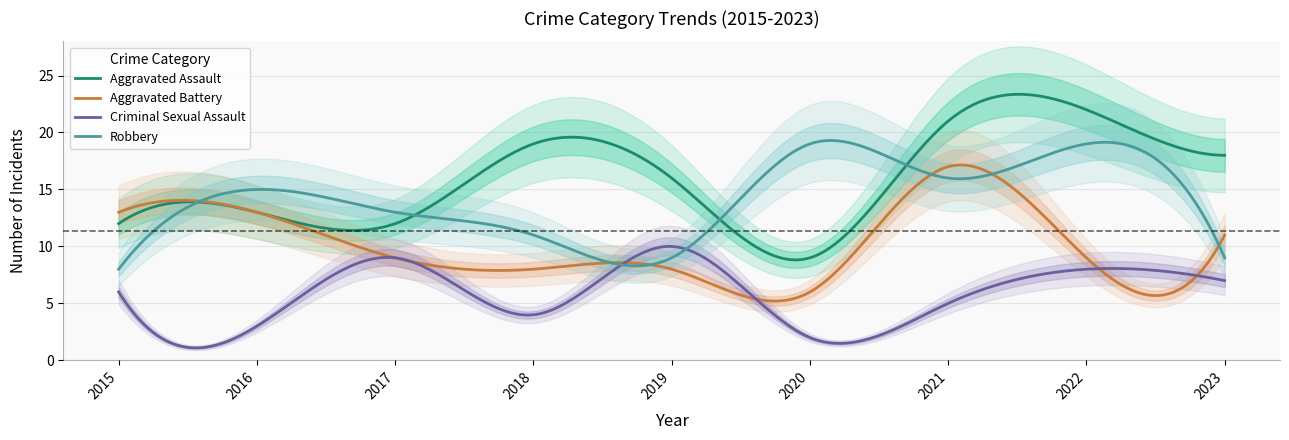

What is the approximate value of Aggravated Assault at 2022, to the nearest 5?

20